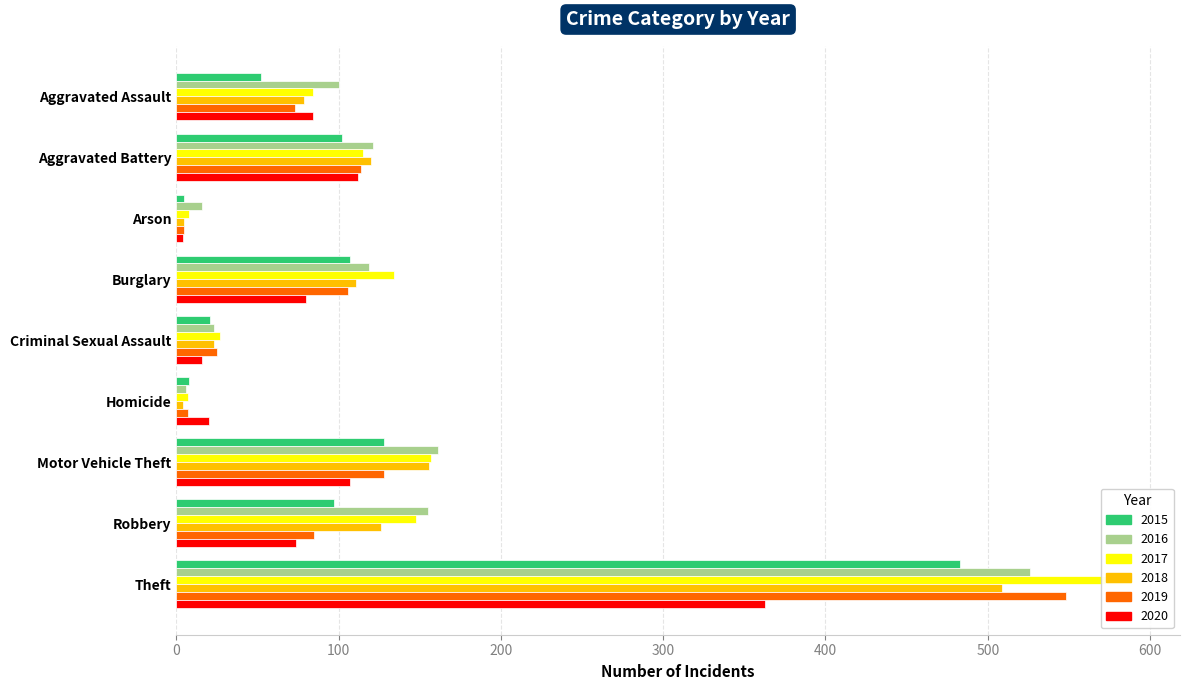

Which label corresponds to the smallest value in the chart?

Homicide